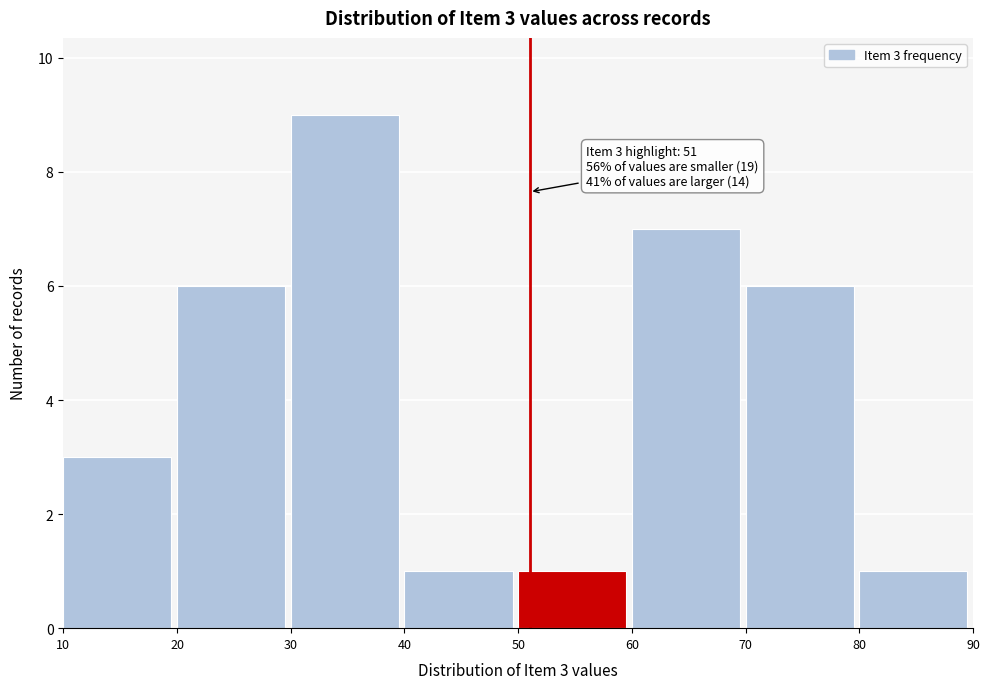

Over which range of the x-axis is the bar tallest?

30 to 40